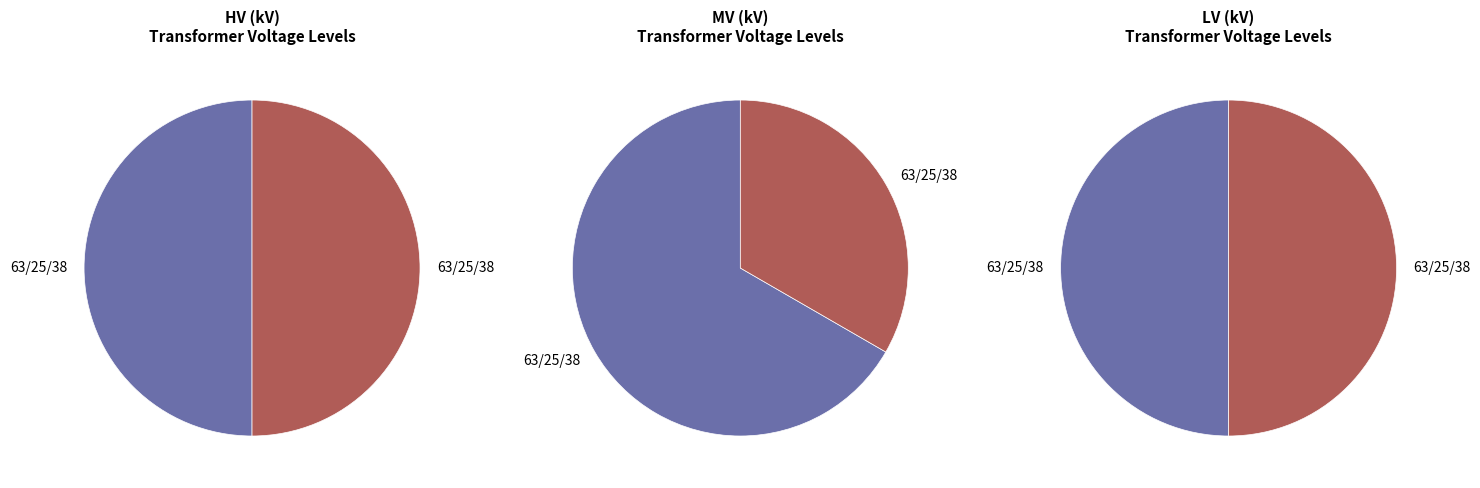

What percentage is the 63/25/38 MVA 110/10/10 kV slice, to the nearest percent?

33%